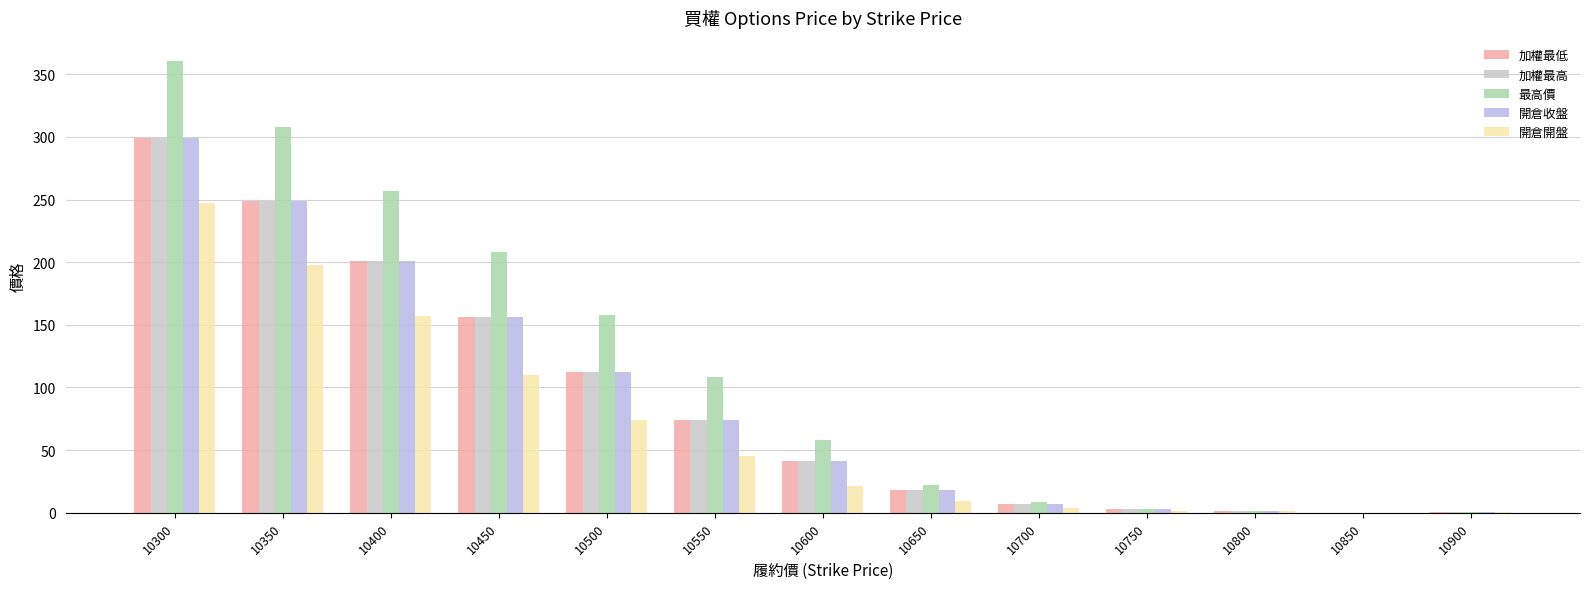

What are all the series names shown in the legend?

加權最低, 加權最高, 最高價, 開倉收盤, 開倉開盤